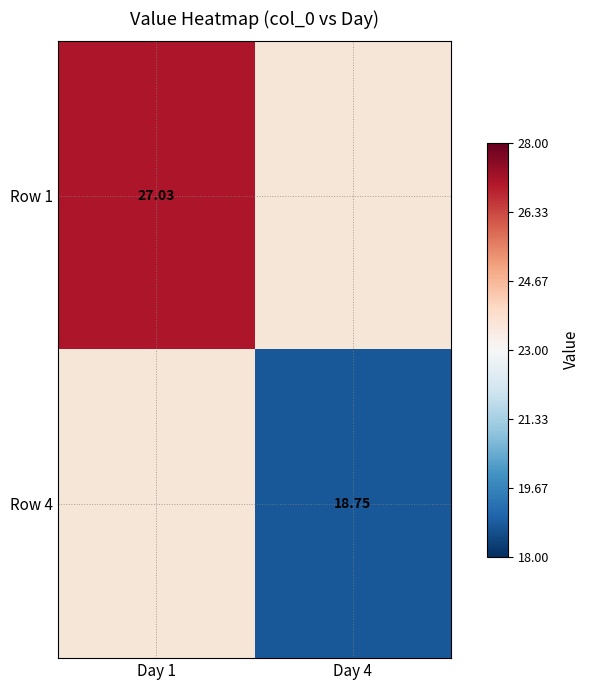

Is the value of Row 1 at Day 1 greater than the value of Row 4 at Day 4?

Yes